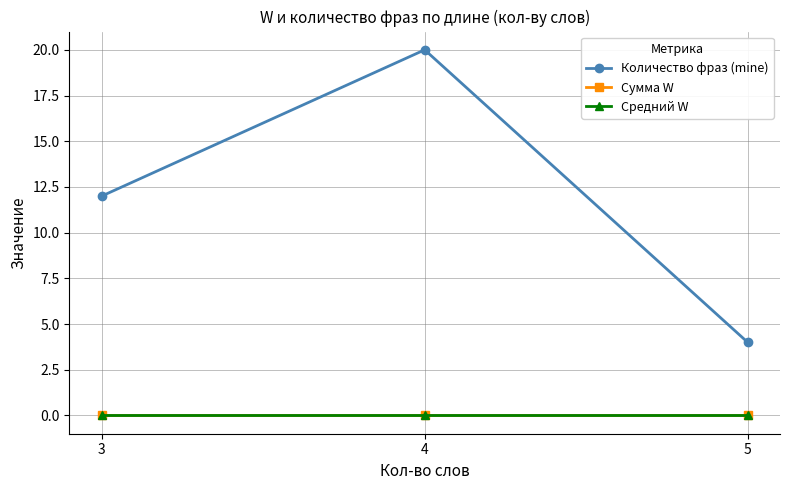

At which category is the sum across all series the highest?

4